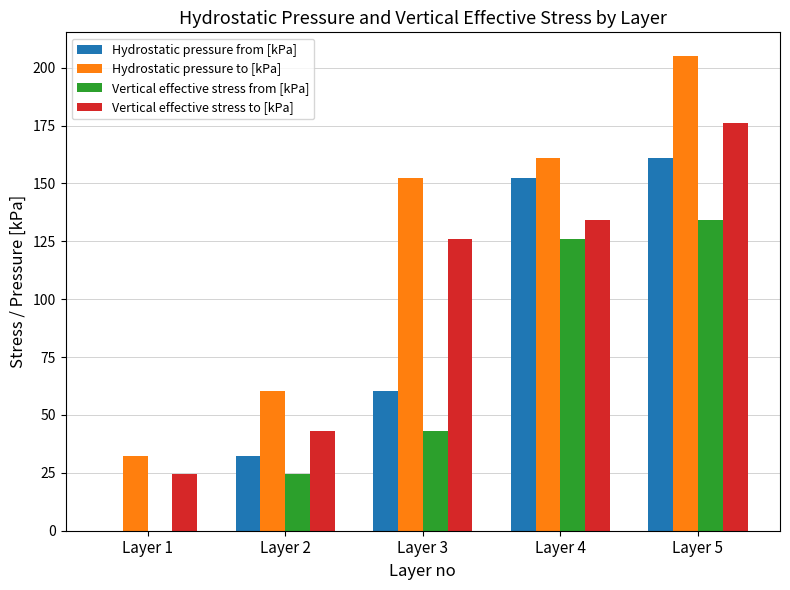

Is it true that Vertical effective stress from [kPa] equals -74.2 at Layer 1?

False